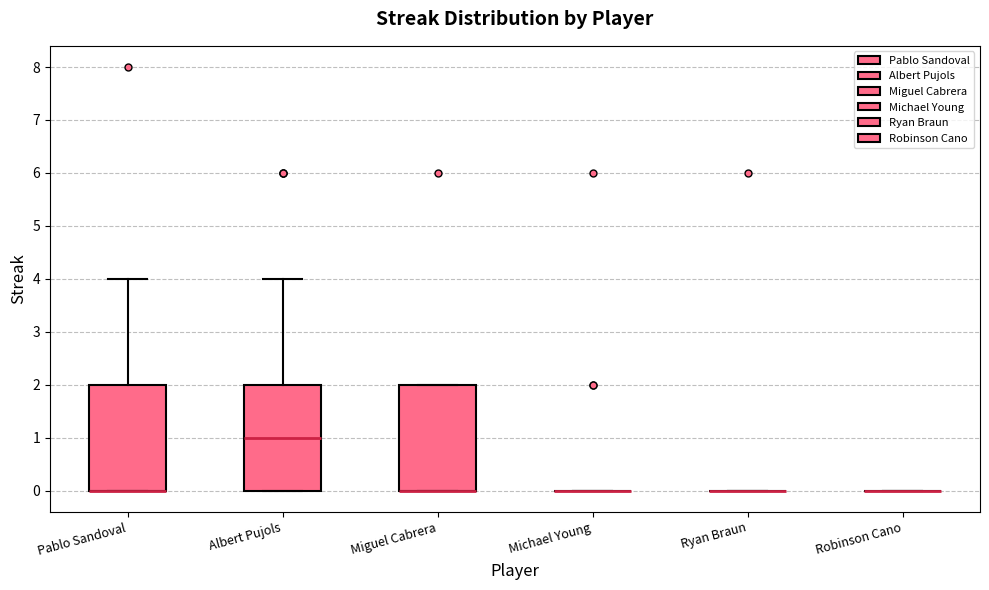

Reading left to right, read every box against the y-axis: the position of its median line, the range the box covers, and the ends of its whiskers. The values are not printed on the chart, so give them approximately, as read against the axis.

Pablo Sandoval: median 0 (drawn on the box's lower edge), box 0 to 2, whiskers 0 to 4
Albert Pujols: median 1, box 0 to 2, whiskers 0 to 4
Miguel Cabrera: median 0 (drawn on the box's lower edge), box 0 to 2, whiskers 0 to 2
Michael Young: box collapsed to a line at 0, whiskers 0 to 0
Ryan Braun: box collapsed to a line at 0, whiskers 0 to 0
Robinson Cano: box collapsed to a line at 0, whiskers 0 to 0